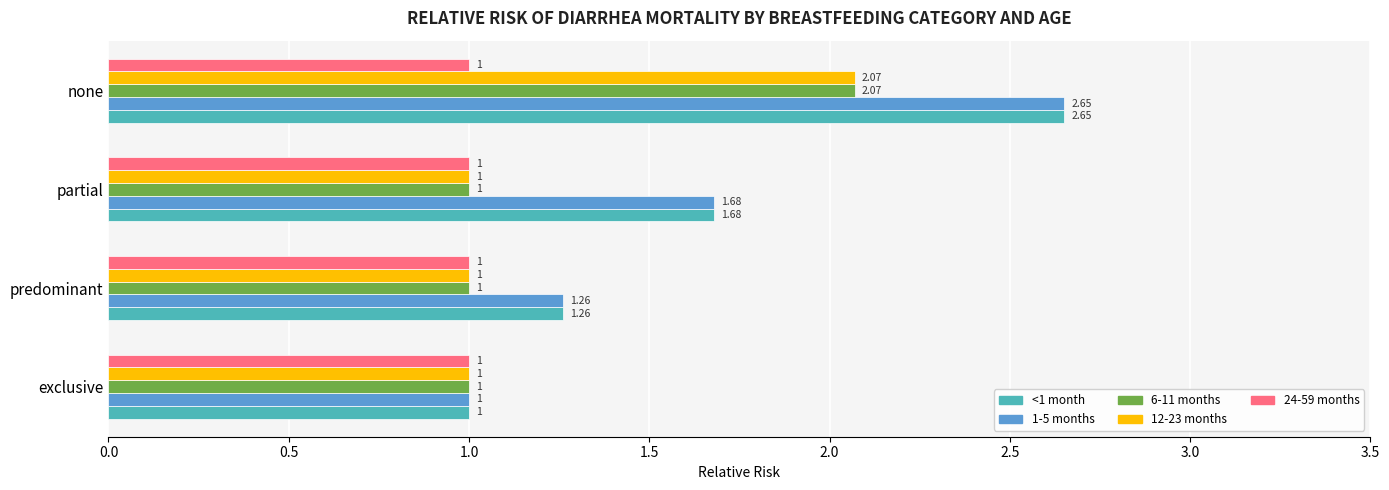

At which category is the sum across all series the highest?

none